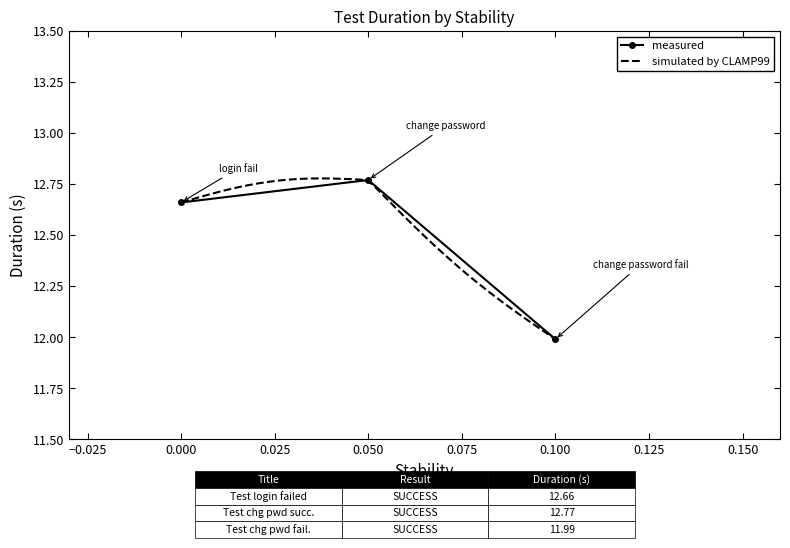

Where does the data first go above 12?

Test login failed